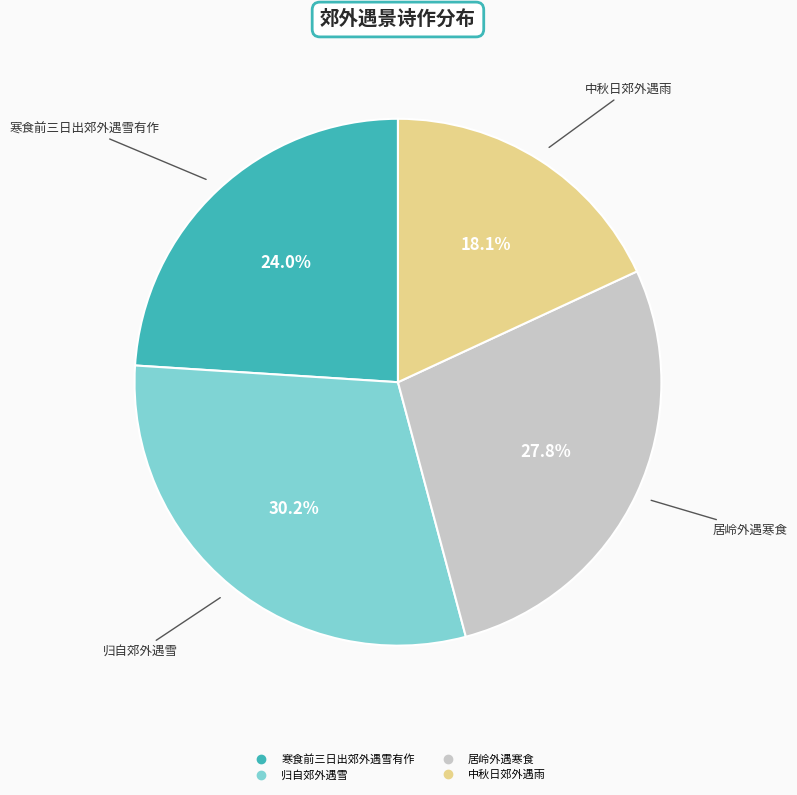

Does any single category account for the majority?

No